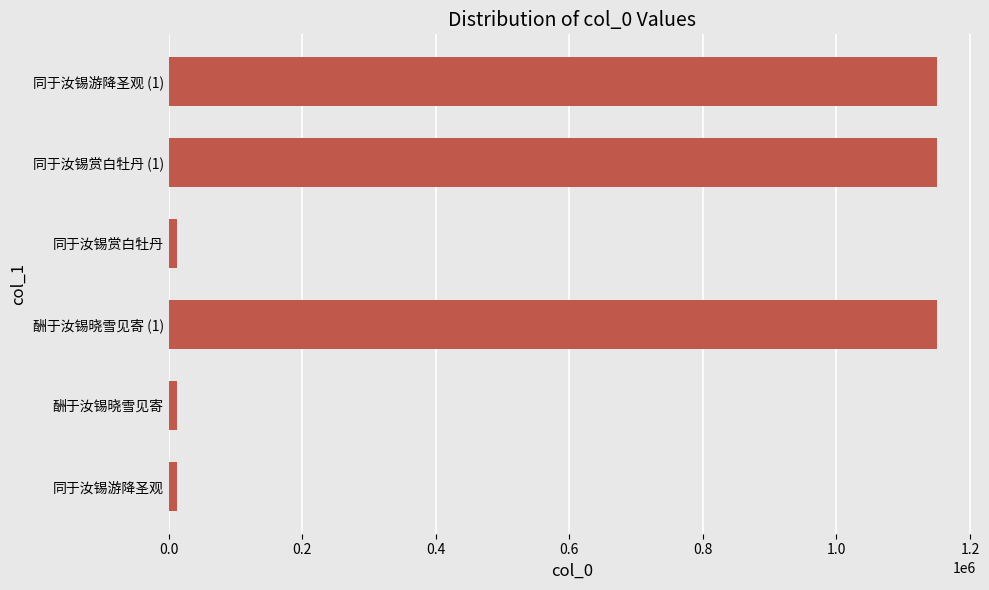

How many data points are less than 1150971?

3